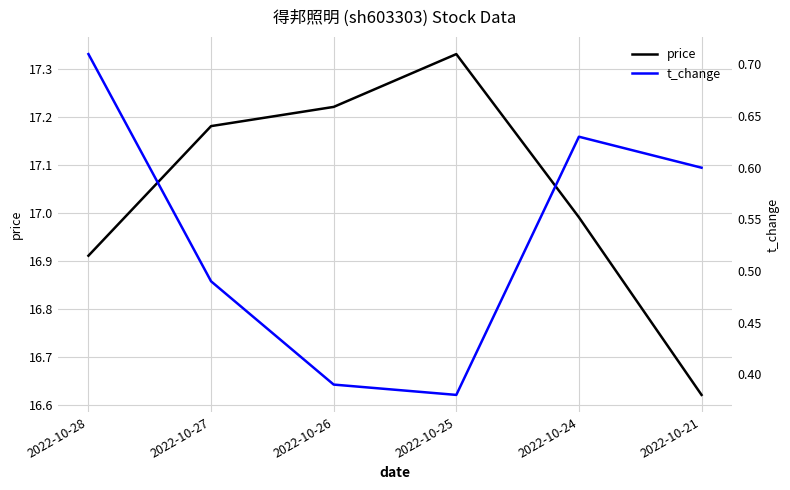

What is the value of the price point at the 1st from the left?

16.9